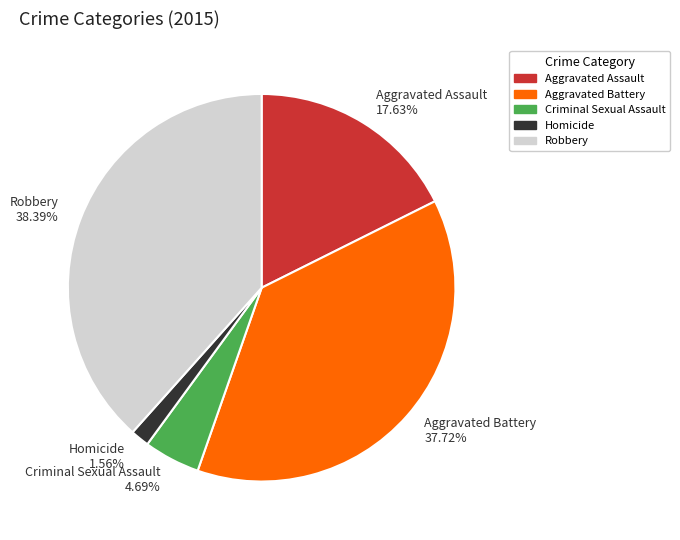

How many slices are in this pie chart?

5